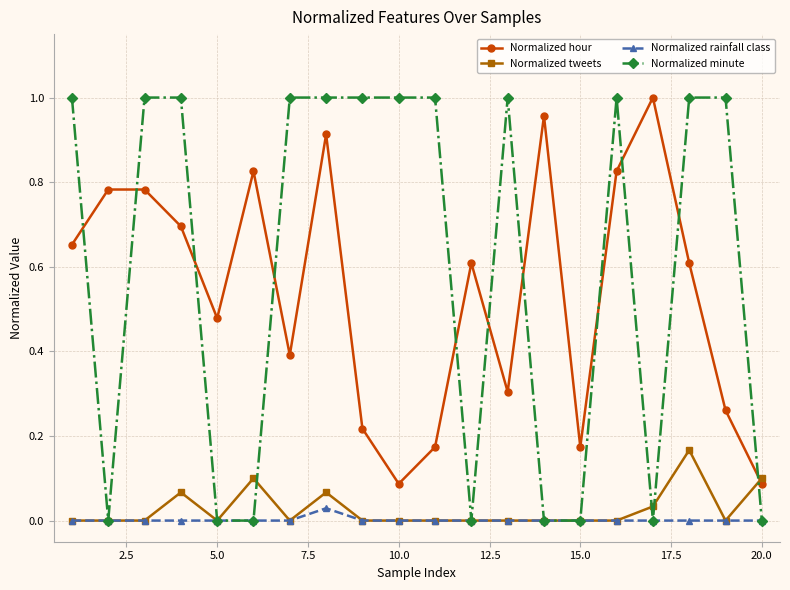

How many intersections are there between Normalized hour and Normalized minute?

11